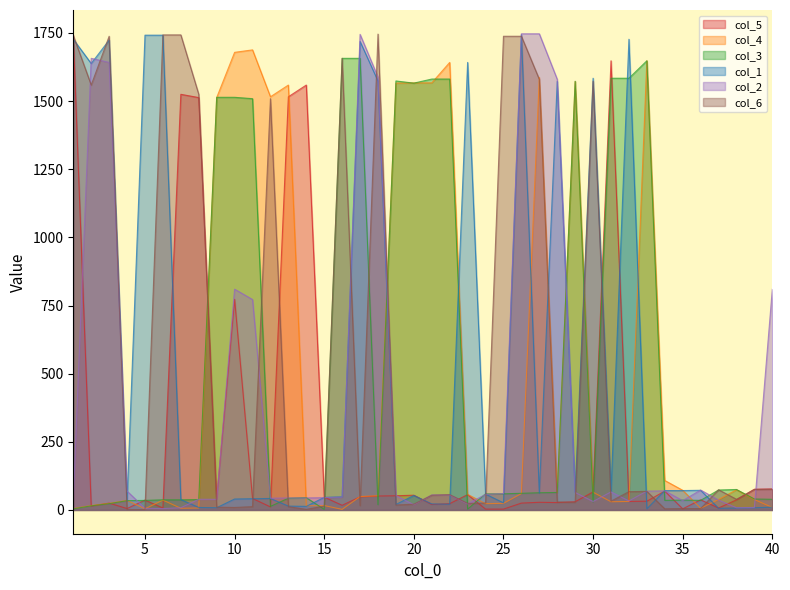

The value of col_5 at 12 is 5. True or false?

False